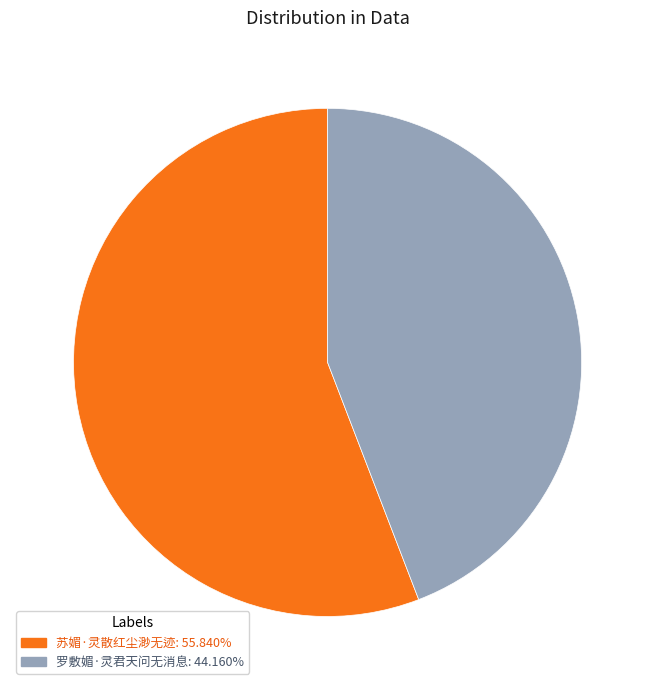

Count the number of slices in the pie.

2